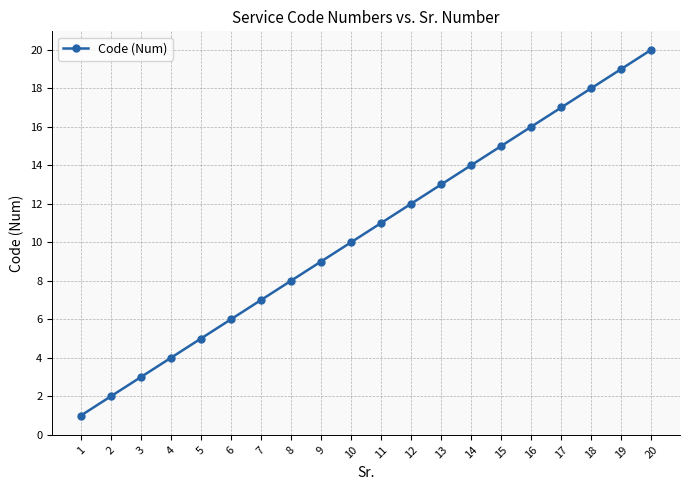

Reading right to left, transcribe all the data shown in this chart.

20=20	19=19	18=18	17=17	16=16	15=15	14=14	13=13	12=12	11=11	10=10	9=9	8=8	7=7	6=6	5=5	4=4	3=3	2=2	1=1